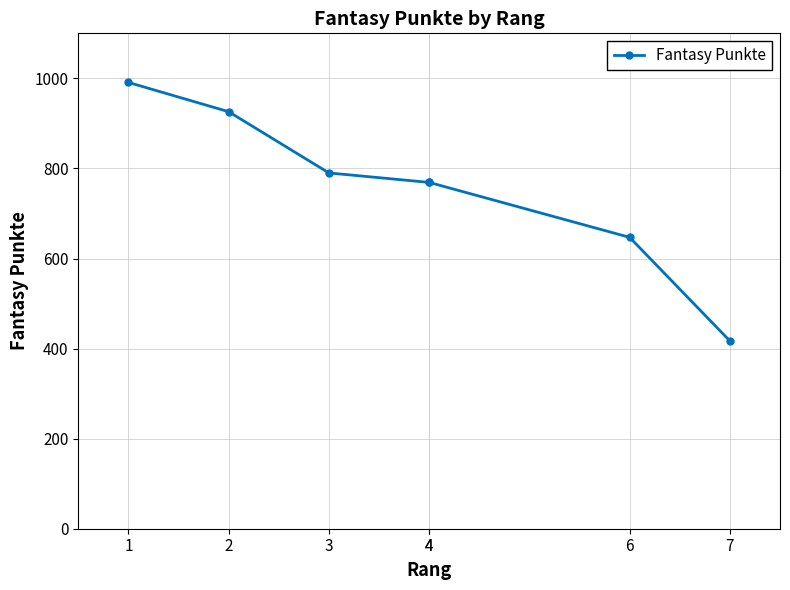

What is the difference between the values at 3 and 4?

21